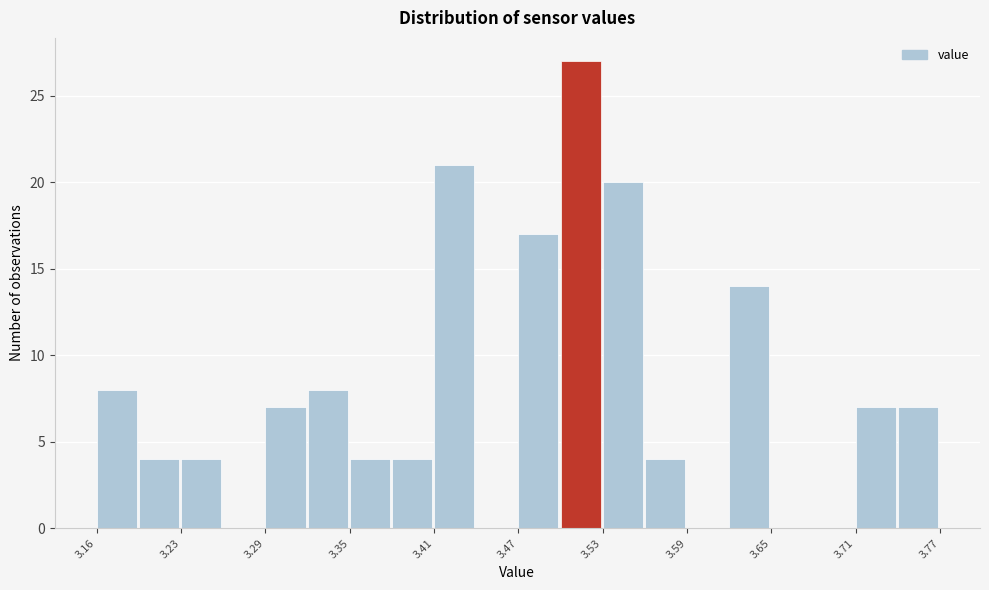

Around what value on the x-axis is the tallest bar? Give the approximate position of its centre, as read against the axis.

3.51